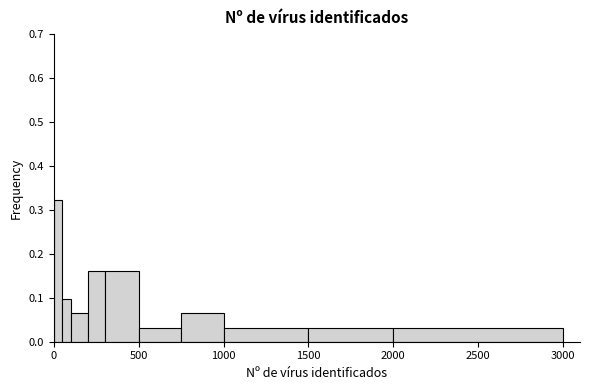

Around what value on the x-axis is the tallest bar? Give the approximate position of its centre, as read against the axis.

50